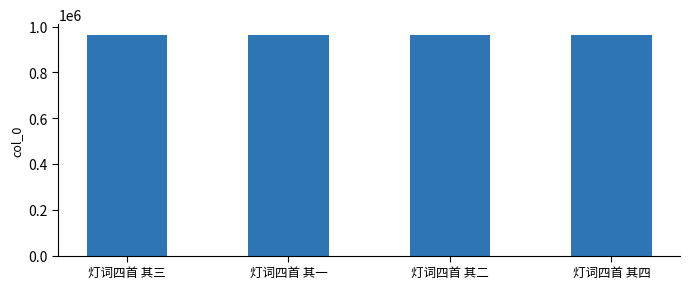

The chart shows a value of 382111 at 灯词四首 其二. True or false?

False